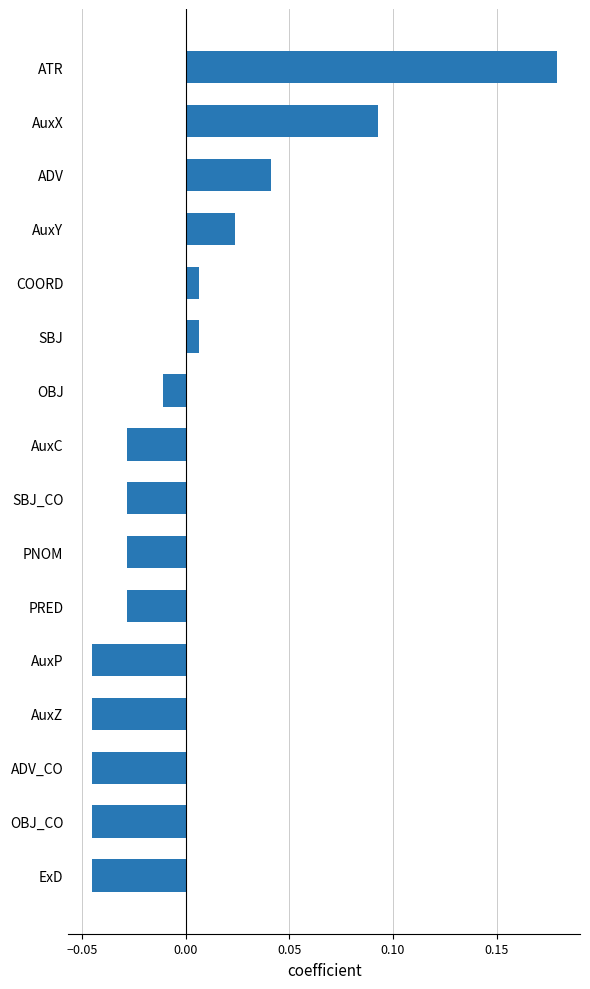

Are the bars horizontal?

Yes